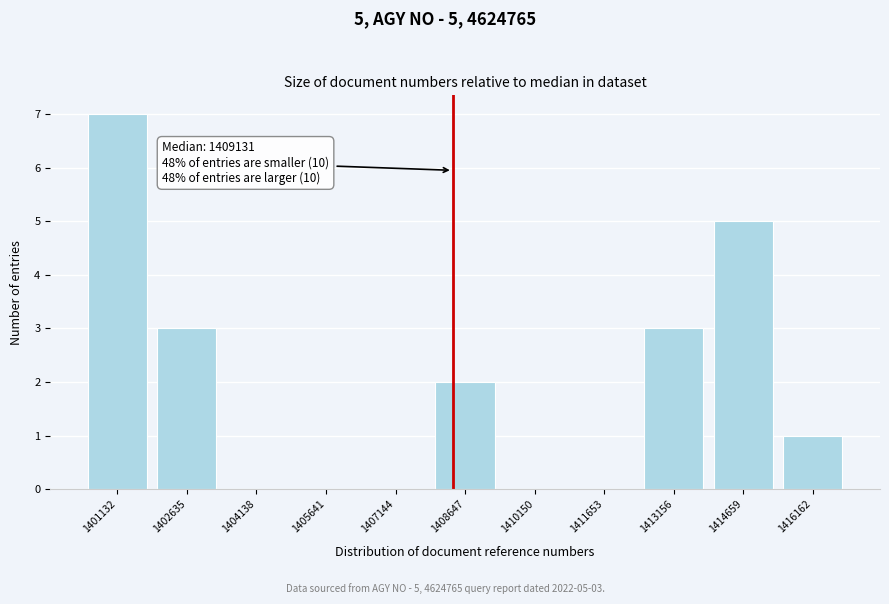

Reading left to right, what are all the values shown in this chart?

1401132=7	1402635=3	1404138=0	1405641=0	1407144=0	1408647=2	1410150=0	1411653=0	1413156=3	1414659=5	1416162=1